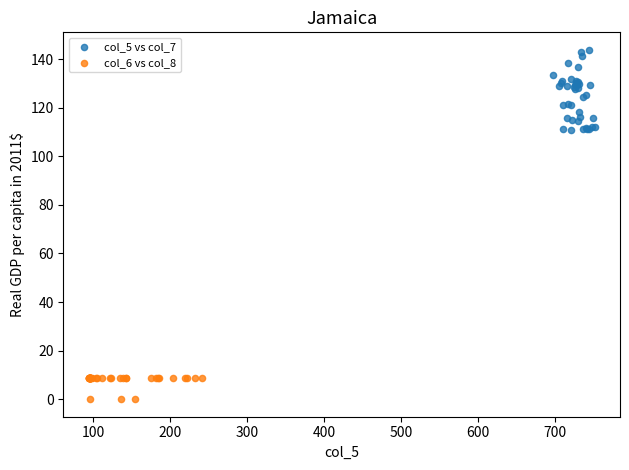

Which series has the widest spread of Y values?

col_5 vs col_7